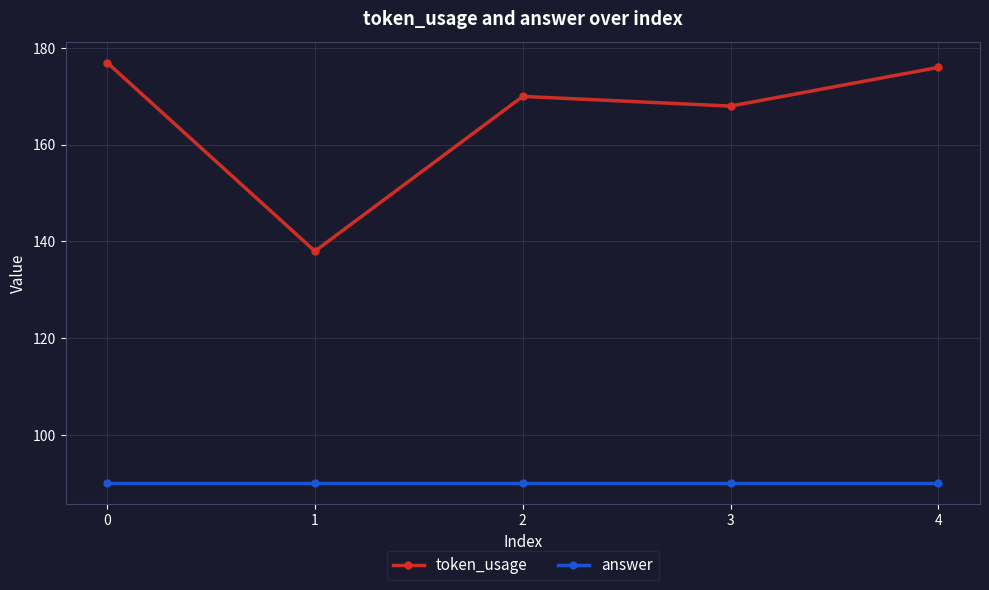

The value of token_usage at 3 is 256. True or false?

False